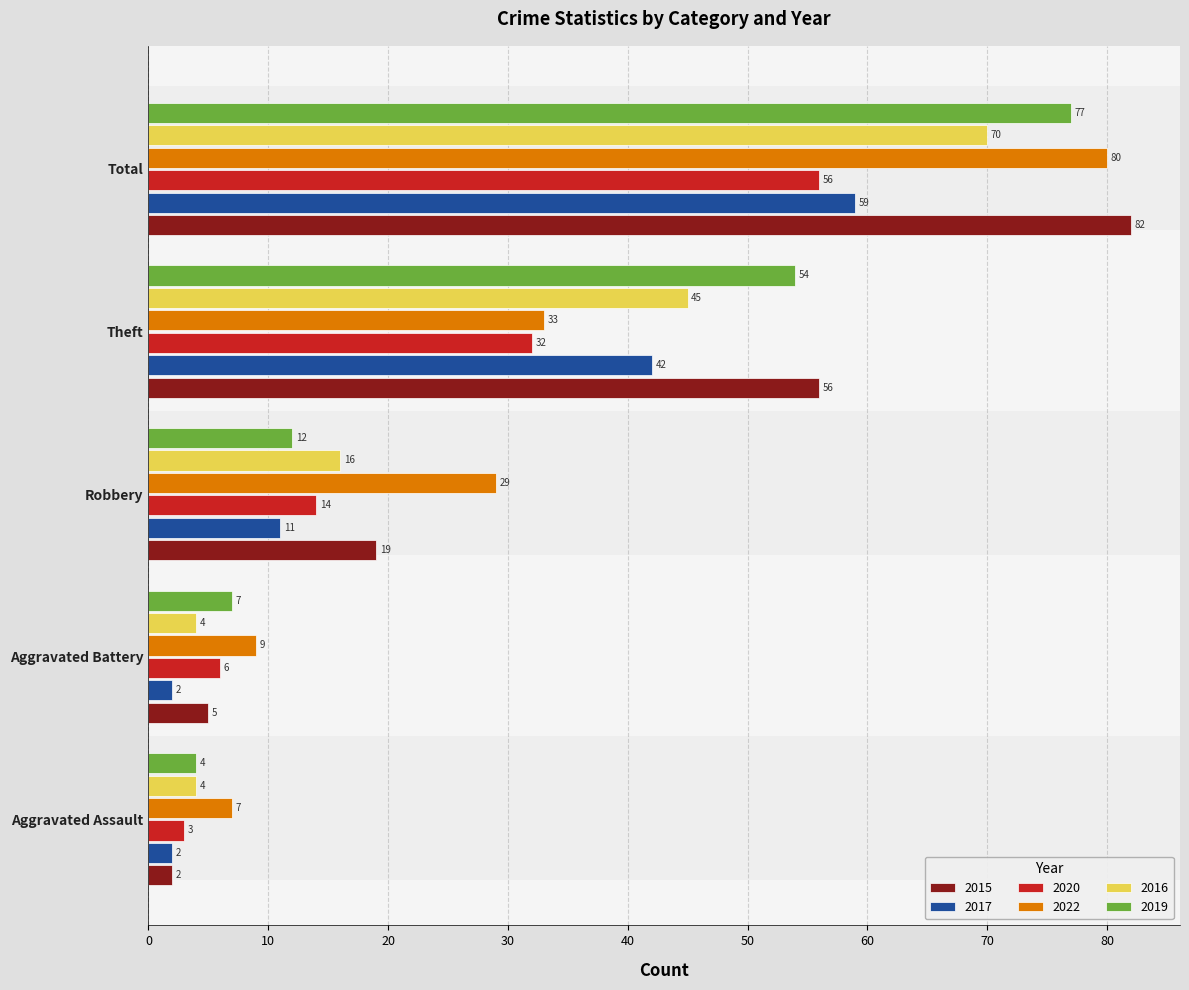

Which series has the largest range (max minus min)?

2015